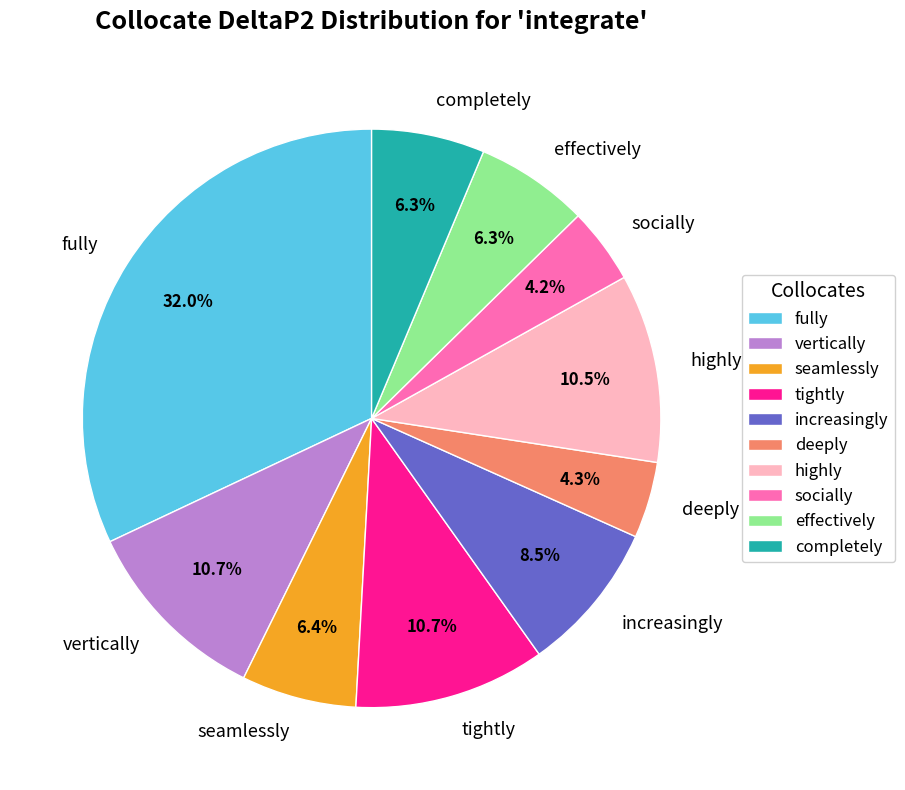

What percentage do increasingly and highly together represent?

19.0%